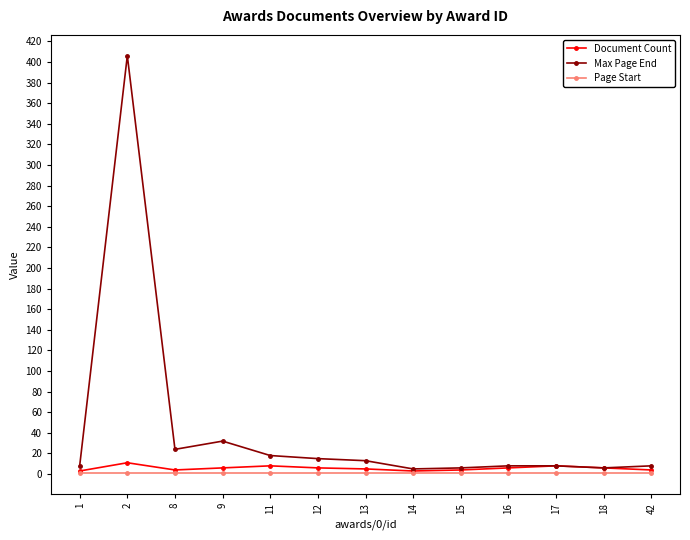

List the series in order of their peak value, lowest first.

Page Start, Document Count, Max Page End